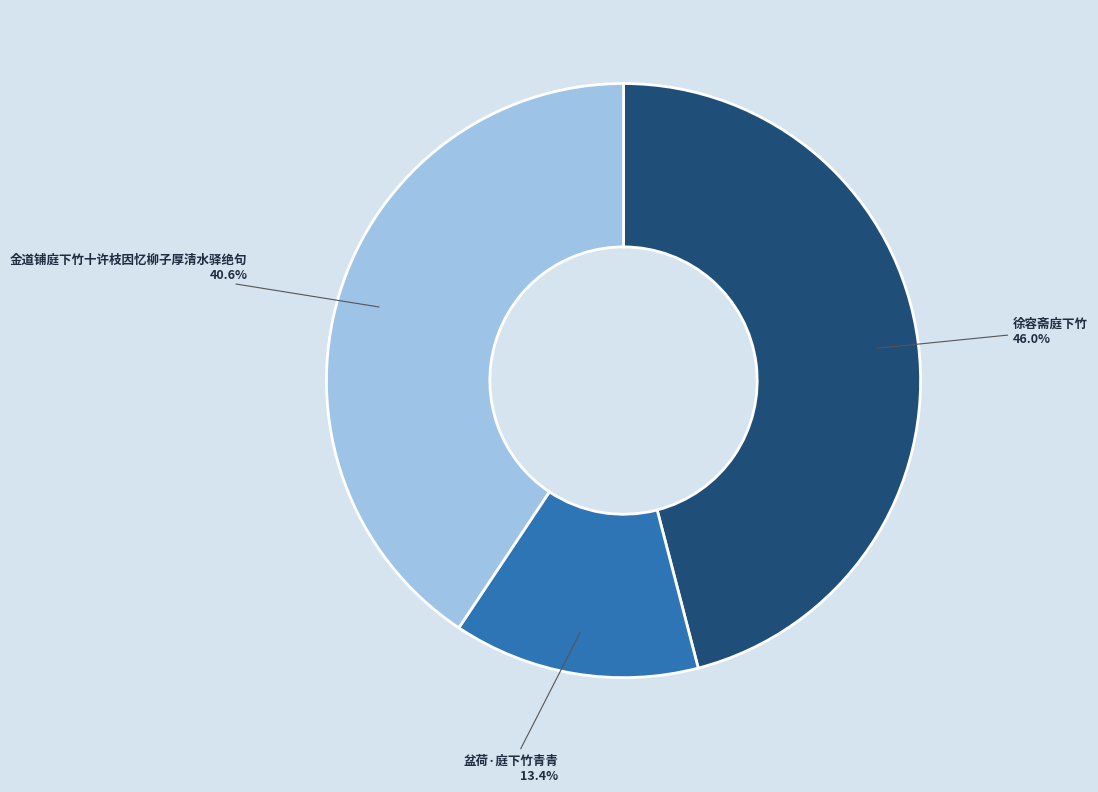

Approximately how many times larger is the value at 金道铺庭下竹十许枝因忆柳子厚清水驿绝句 compared to 徐容斋庭下竹?

0.9